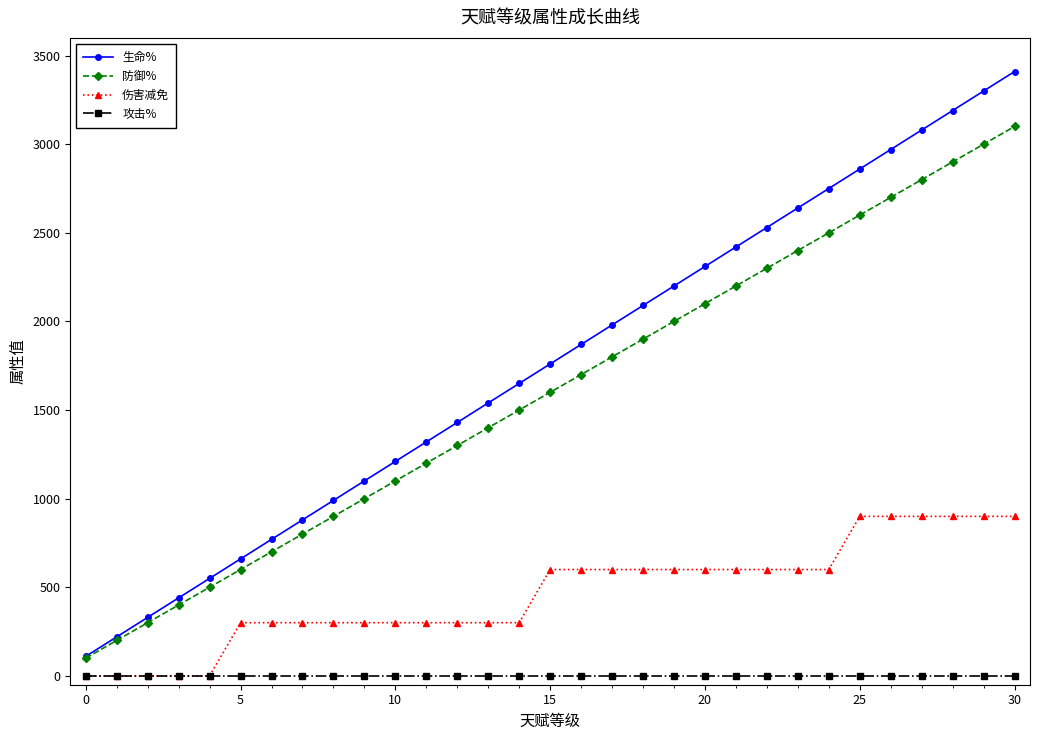

True or false: 生命% has more than 0 interior local peaks.

False